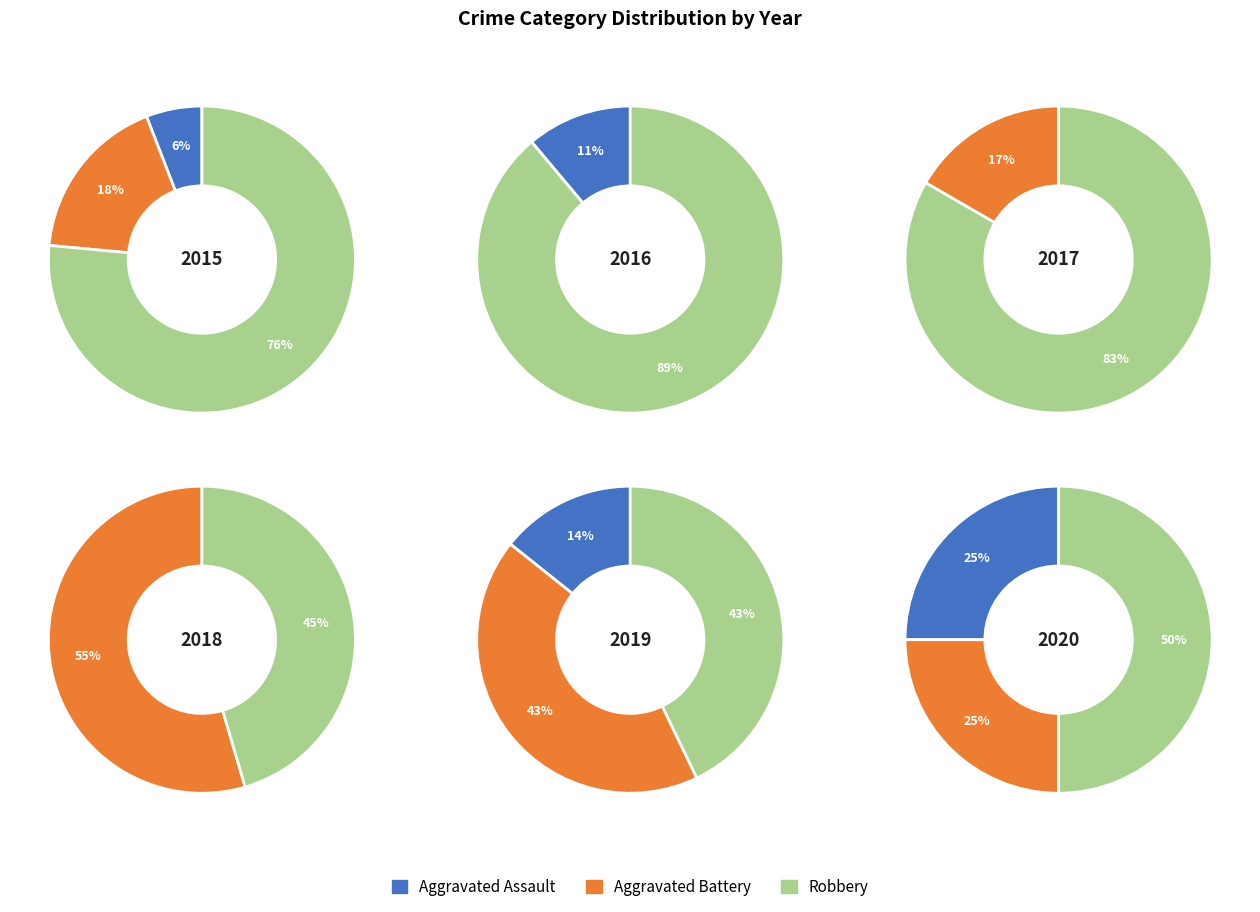

Is it true that 2016 is 15% of the pie?

False